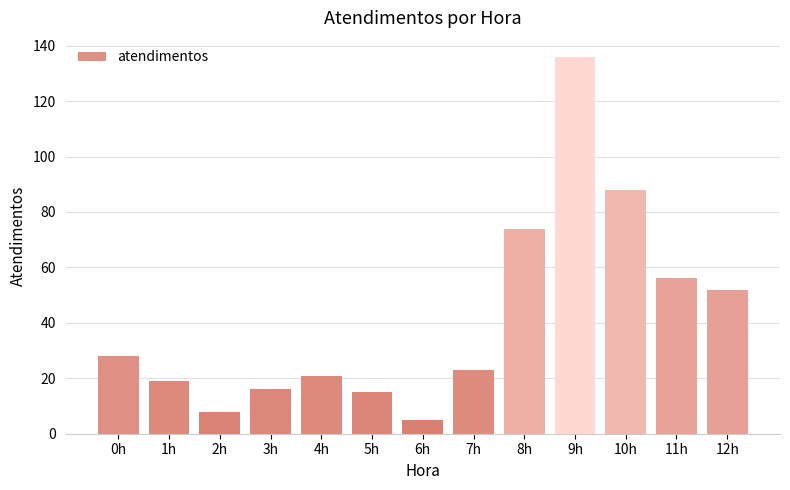

What is the label of the 1st bar from the right?

12h